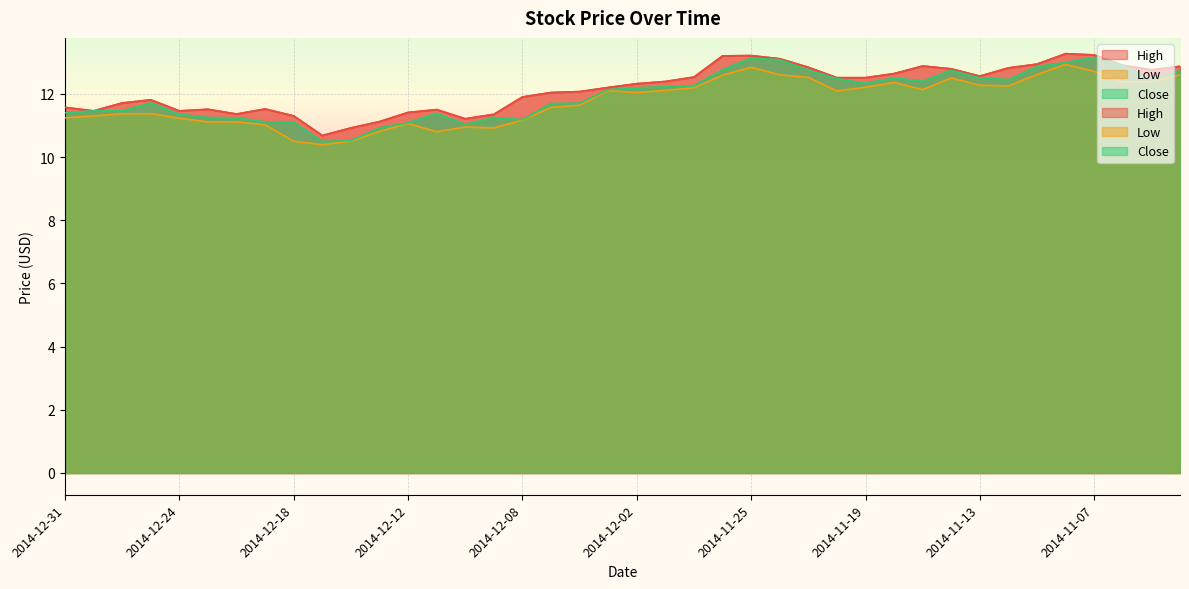

What is the sum of all Close values?

478.3